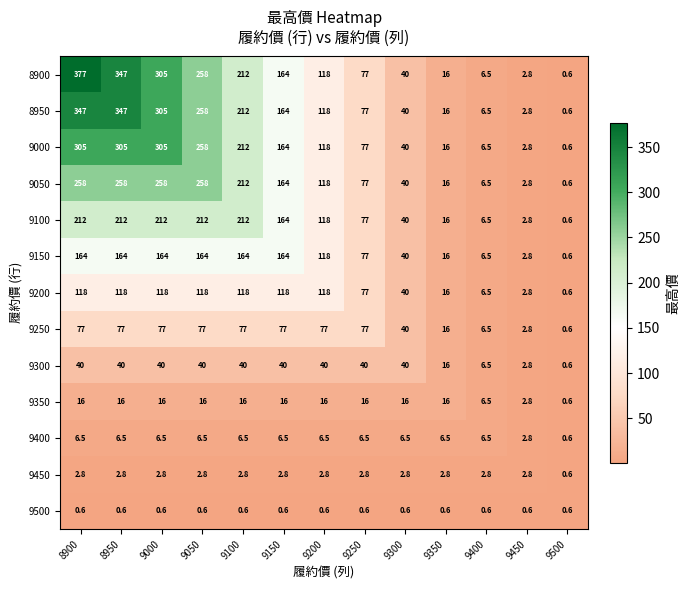

Which series changed the most between 8900 and 9250?

8900